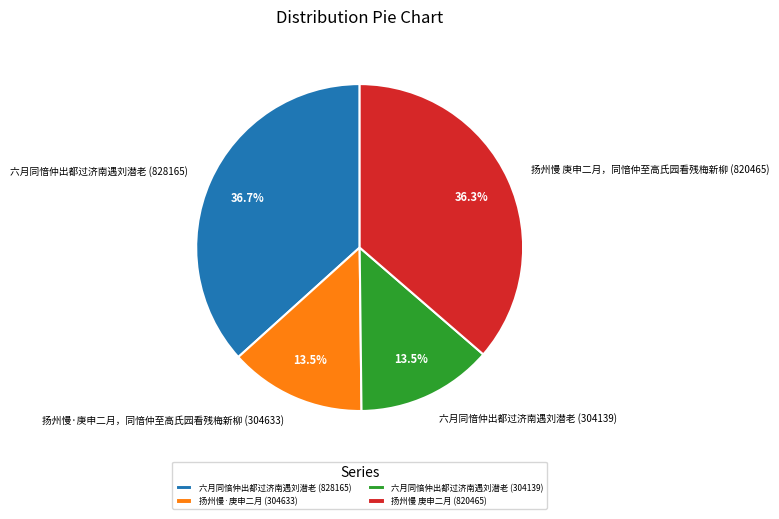

What portion of the pie excludes 六月同愔仲出都过济南遇刘潜老 (304139)?

86.5%